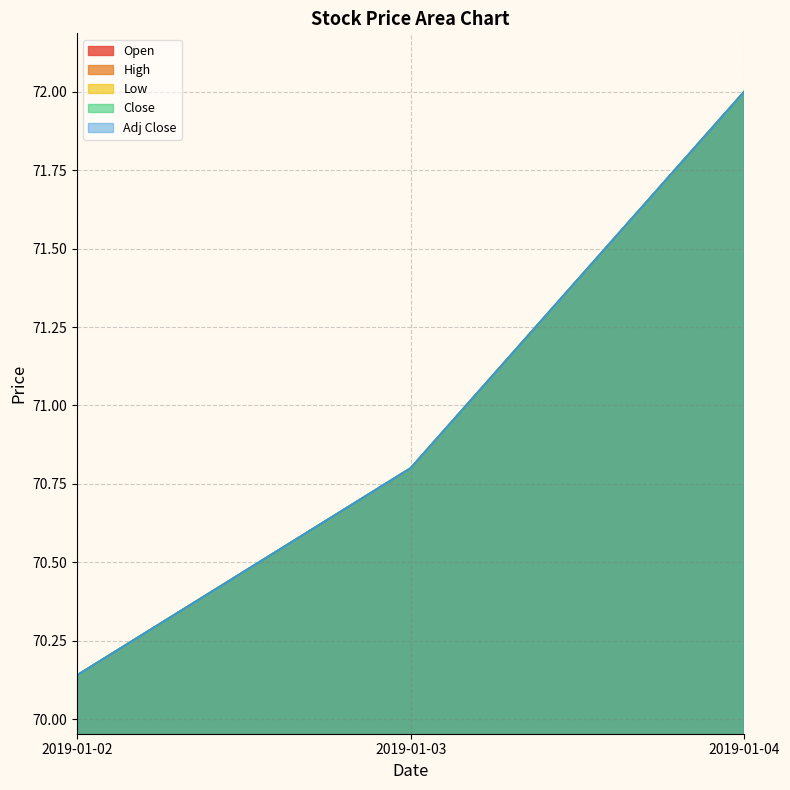

True or false: Adj Close has a value of 20.8 at 2019-01-04.

False